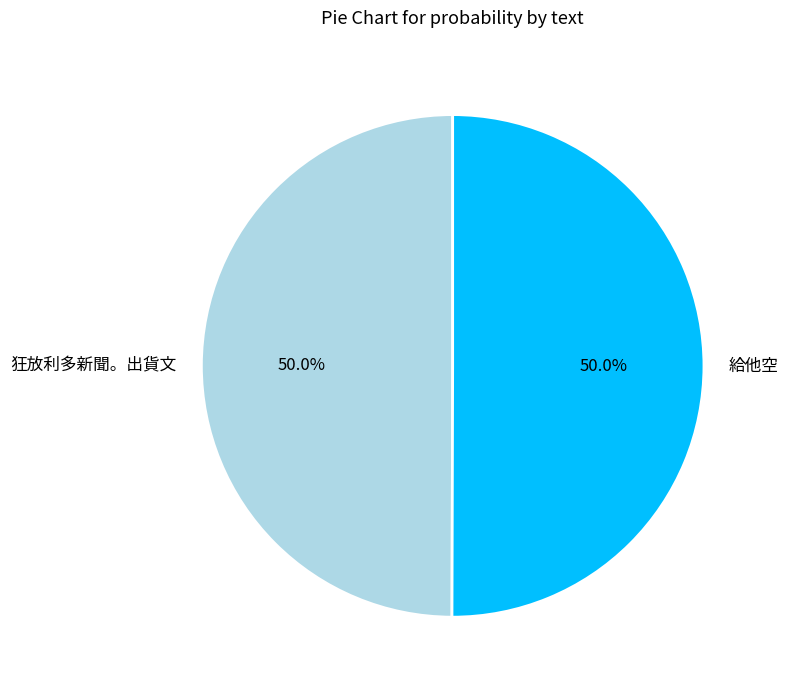

Is the sum of 狂放利多新聞。出貨文 and 給他空 greater than half?

Yes